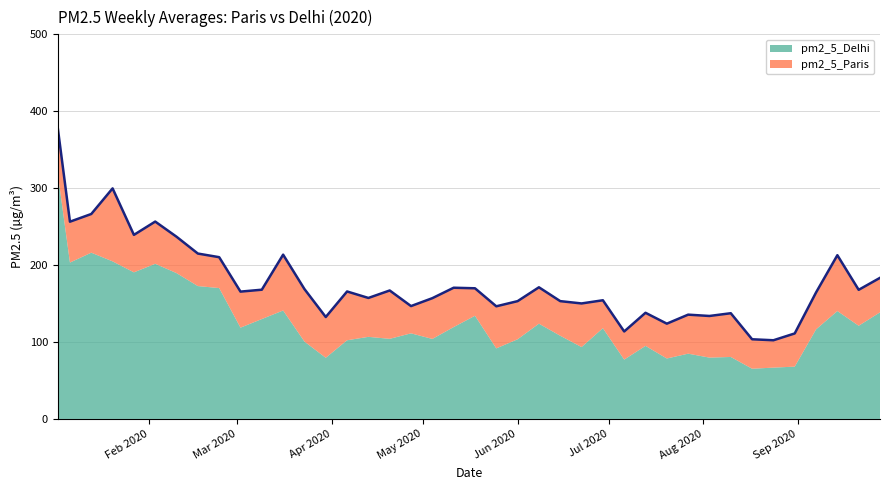

Does the chart have visible grid lines?

Yes